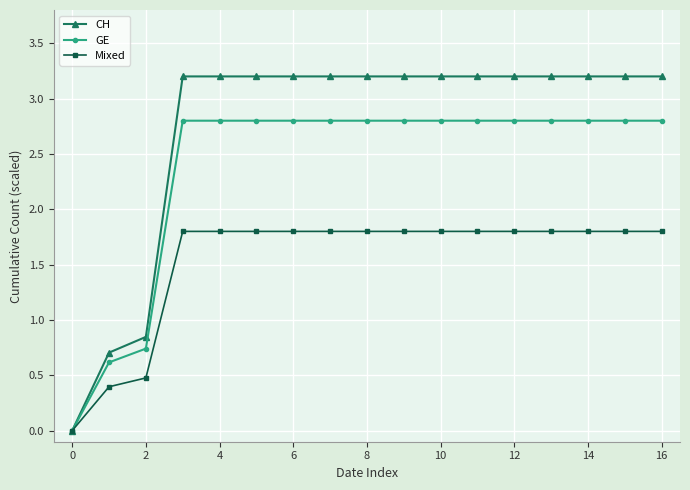

What is the value of the GE point at the 11th from the left?

2.8